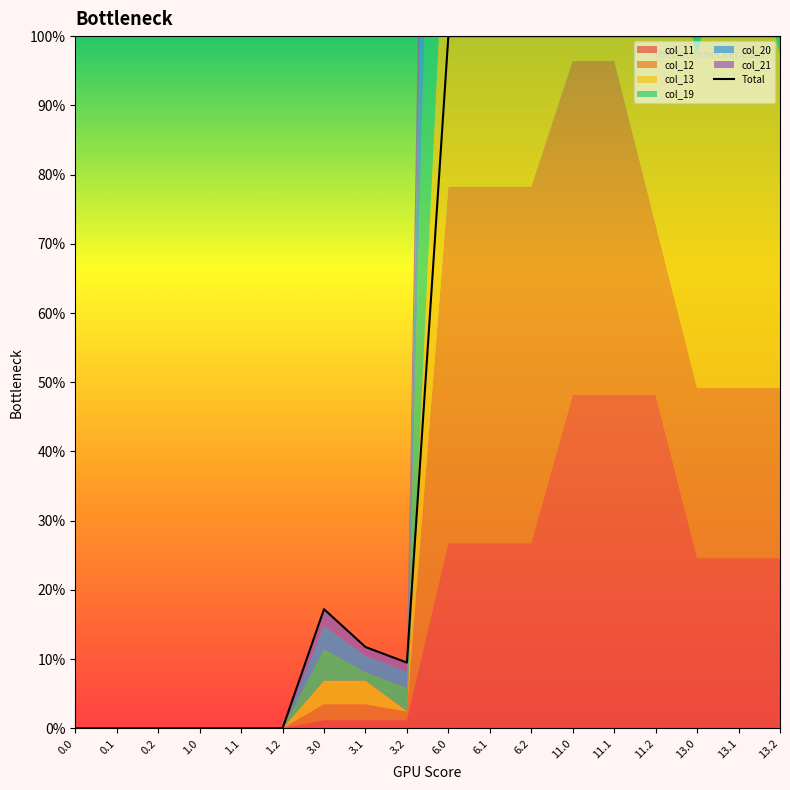

True or false: the data shows 59.3 at 0.0.

False